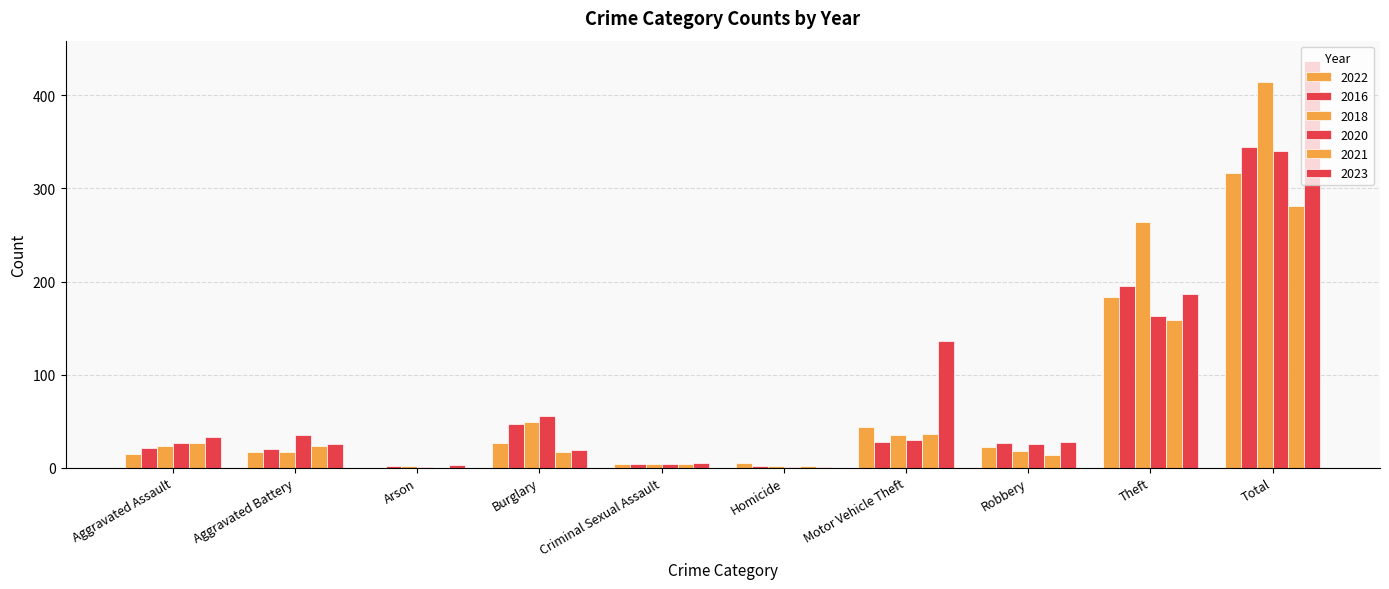

Which series has the largest total across all categories?

2023